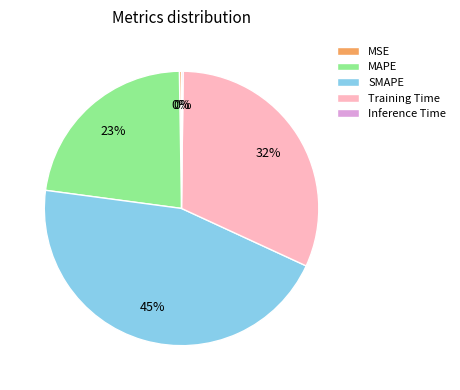

Is there a majority slice in this chart?

No